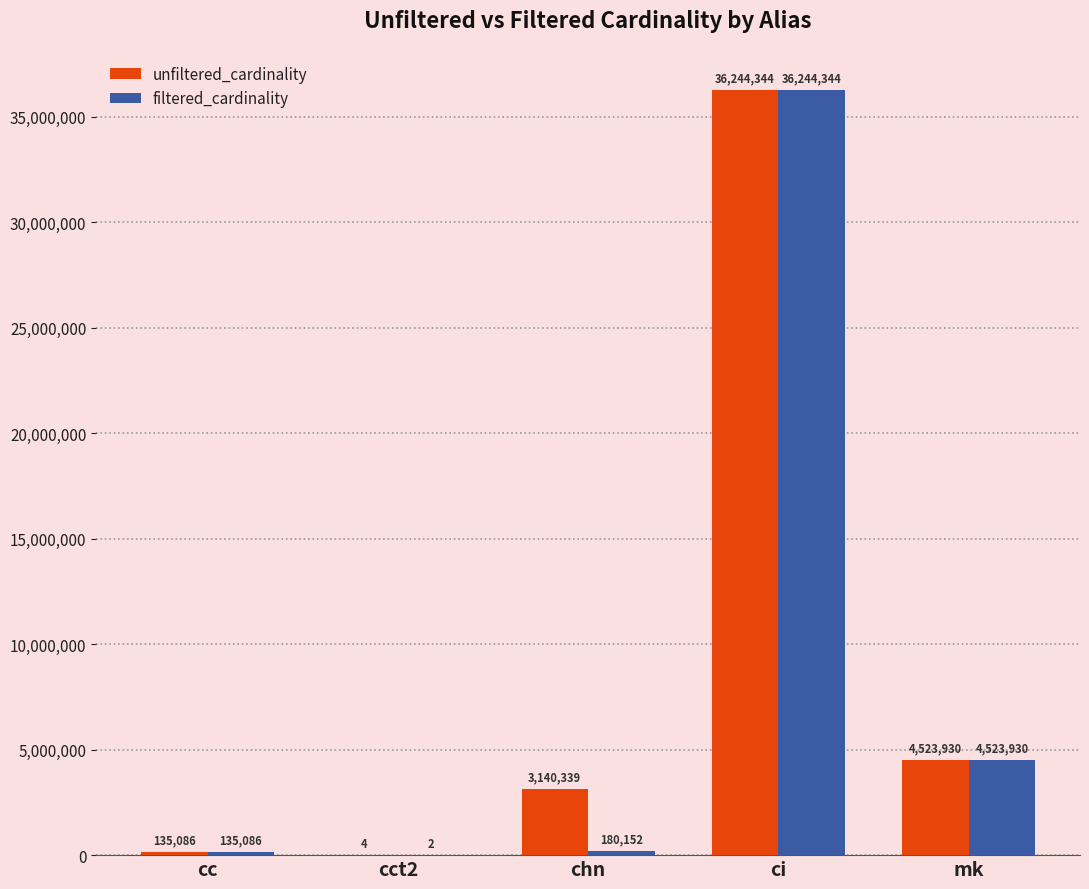

At which label is filtered_cardinality closest to 18122173?

mk